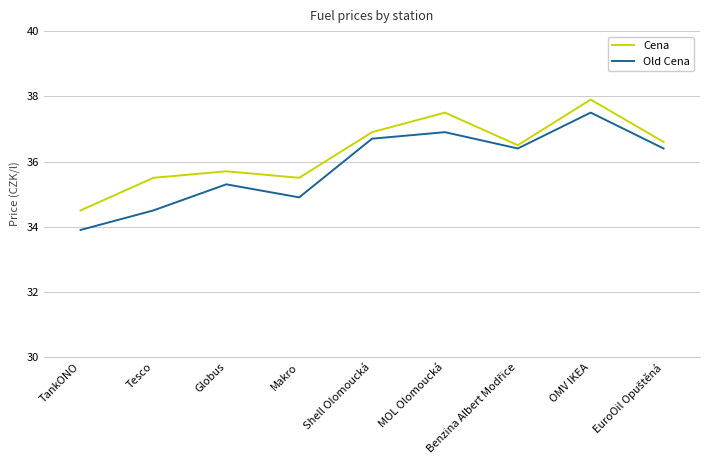

True or false: Old Cena and Cena cross at least once.

False